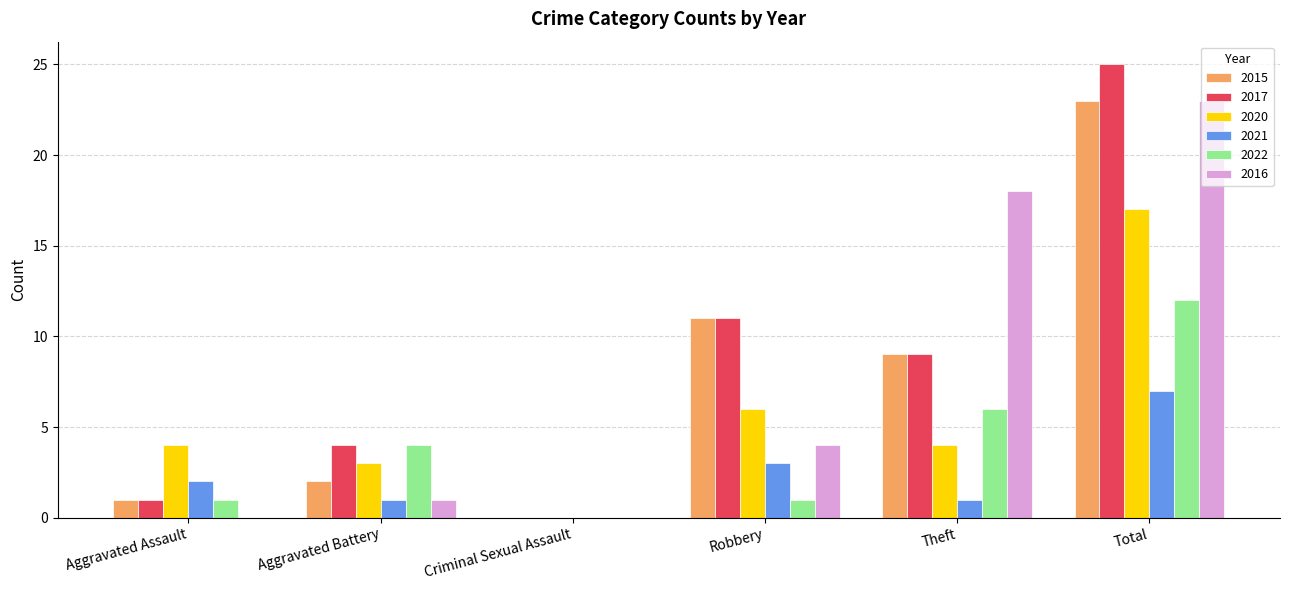

Between Criminal Sexual Assault and Total, which series saw the biggest shift?

2017